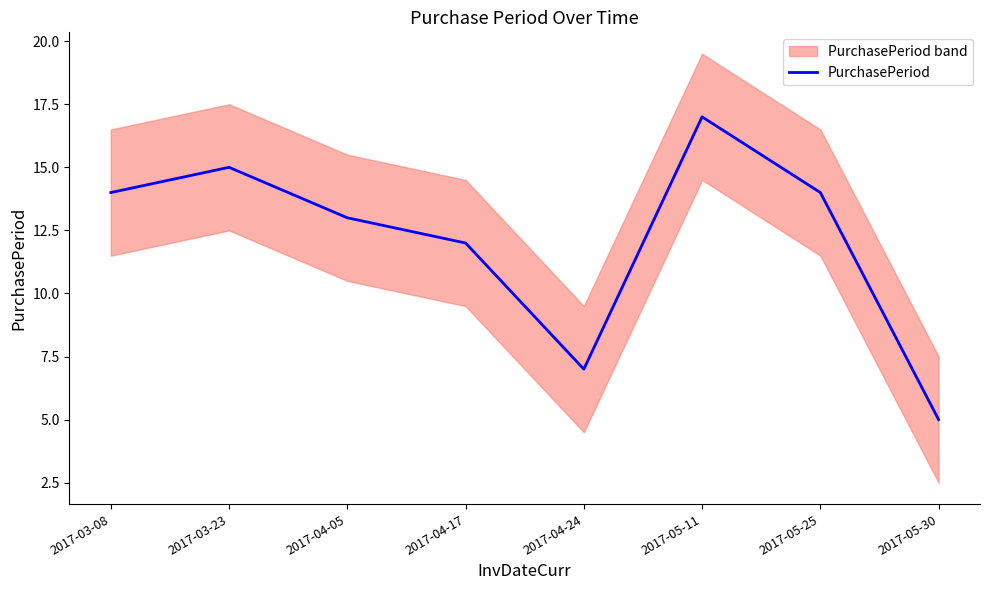

What is the label of the 7th point from the right?

2017-03-23